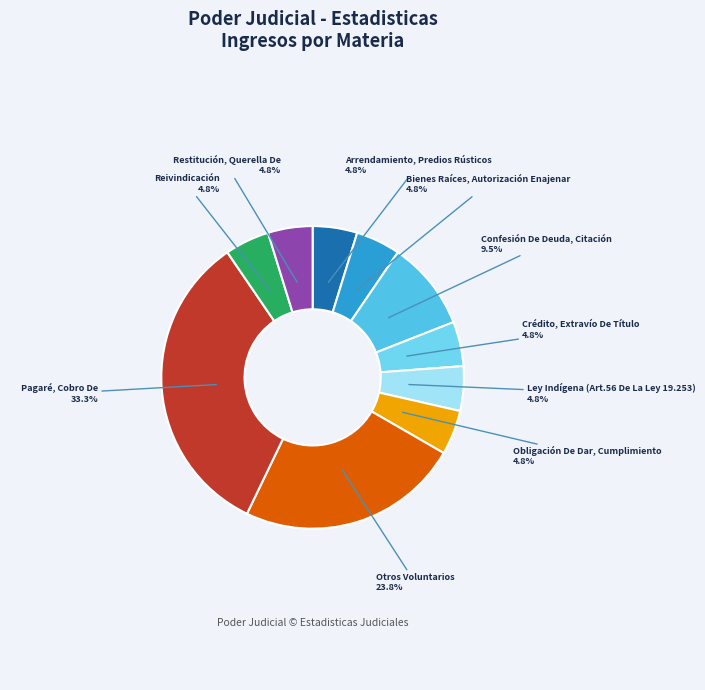

What portion of the pie excludes Crédito, Extravío De Título?

95.2%